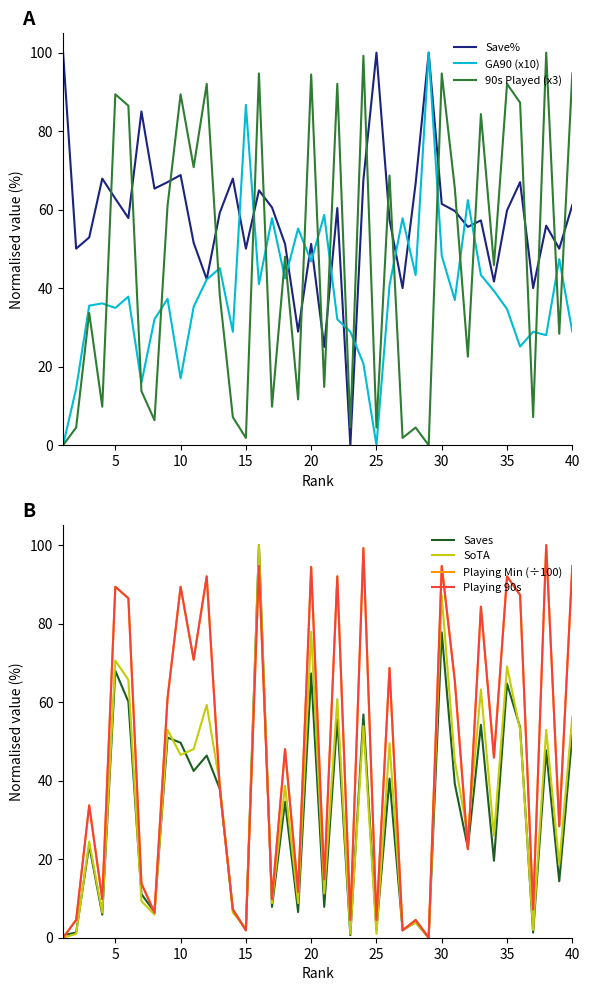

The Performance Save% series shows 17.2 at 33. True or false?

False